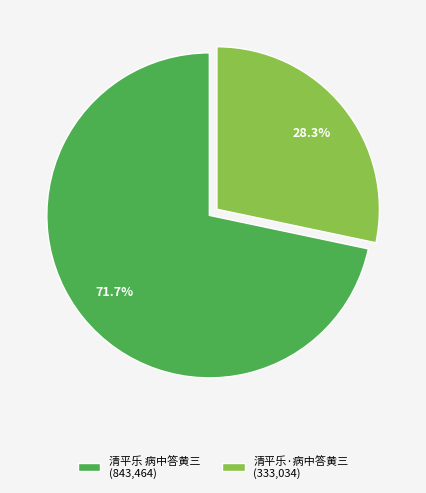

To the nearest percent, what portion does 清平乐·病中答黄三 represent?

28%